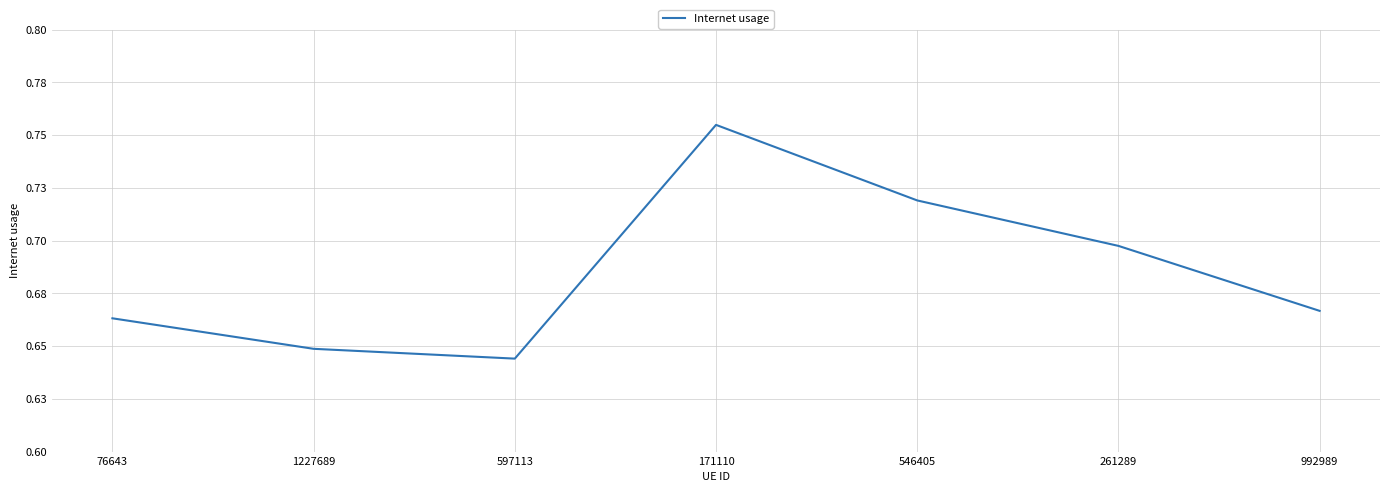

What is the difference between the maximum and minimum values?

0.1